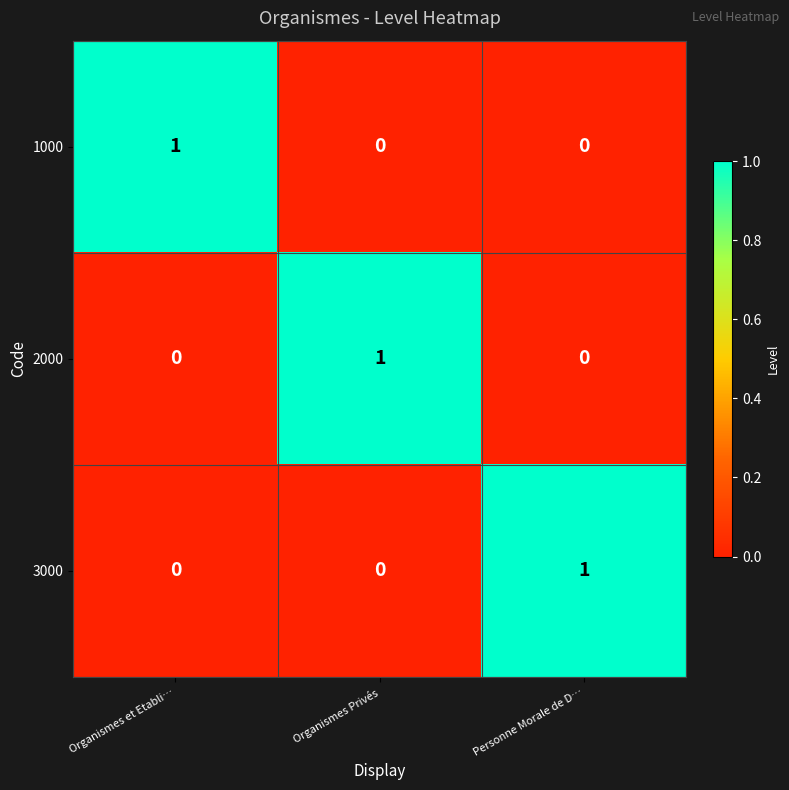

Reading left to right, transcribe all the data shown in this chart.

1000: 1	0	0
2000: 0	1	0
3000: 0	0	1